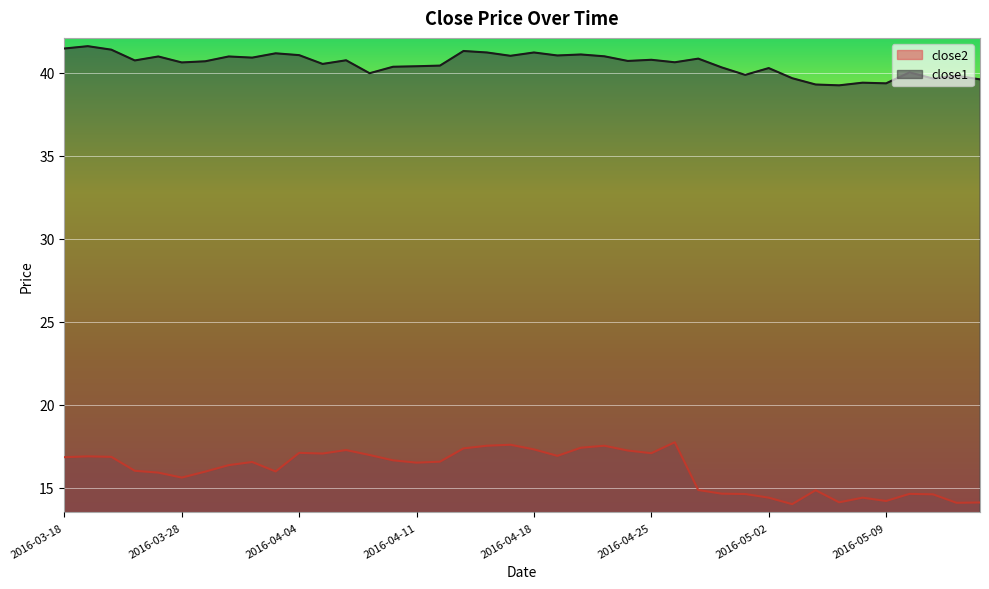

What is the sum of the close1 values at 2016-05-10 and 2016-05-13?

79.6